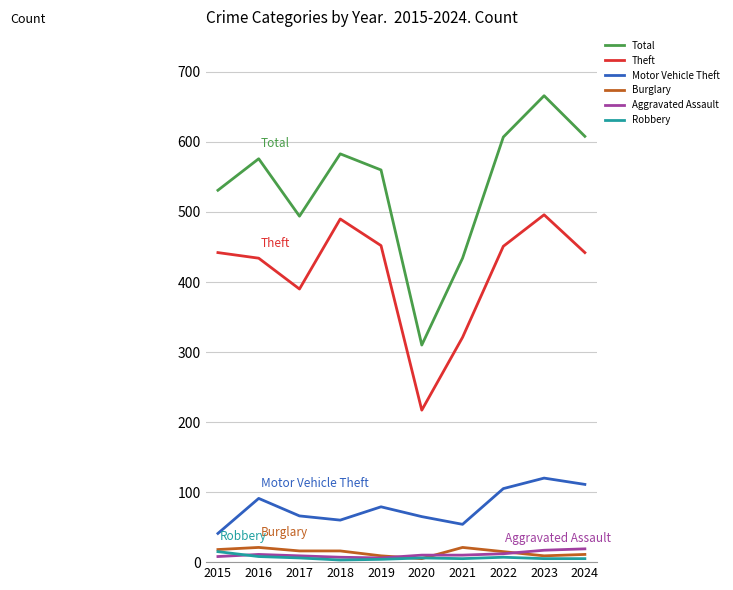

True or false: Burglary and Aggravated Assault intersect in this chart.

True